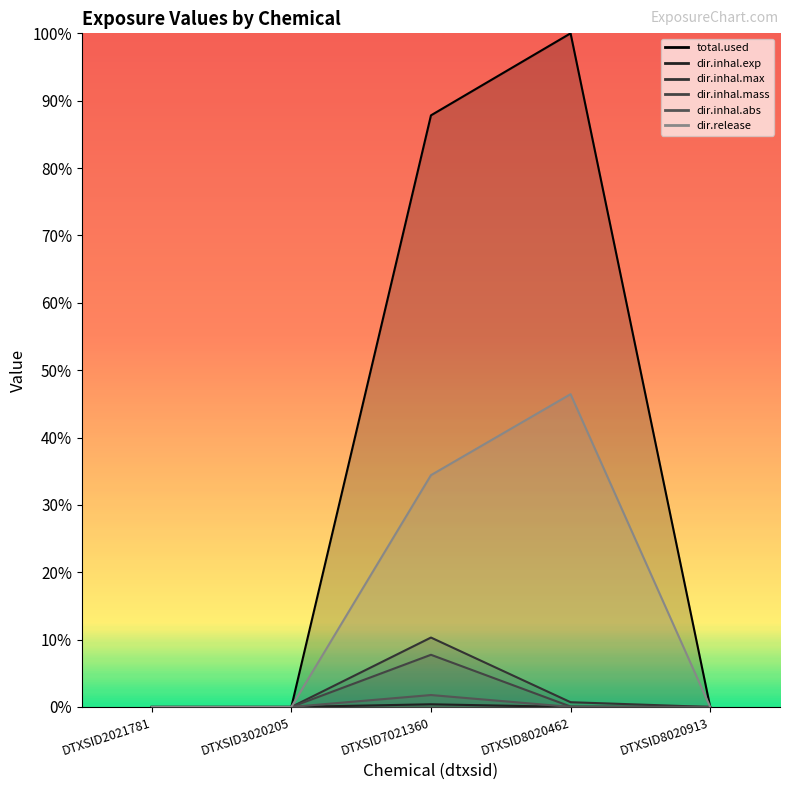

True or false: dir.inhal.max and dir.inhal.exp intersect in this chart.

False